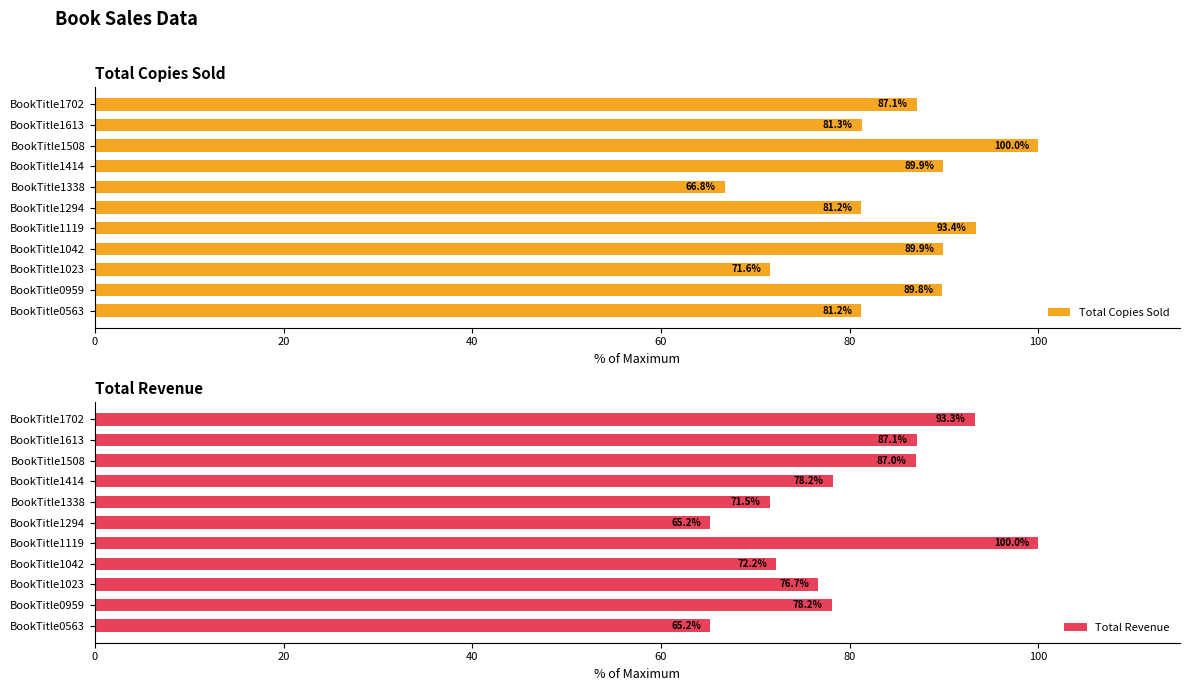

What is the average value of the Total Copies Sold series?

84.8